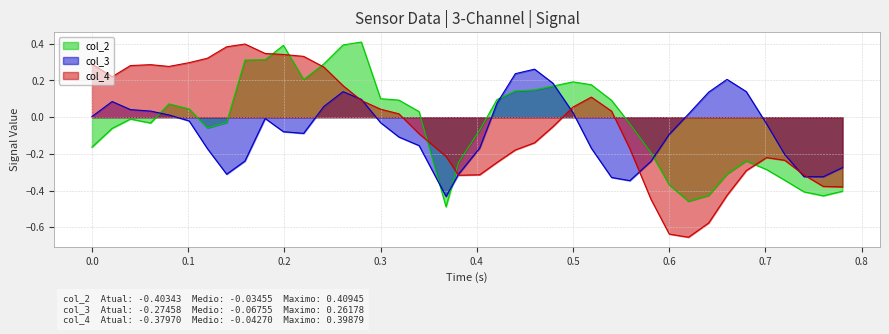

How many intersections are there between col_2 and col_3?

6